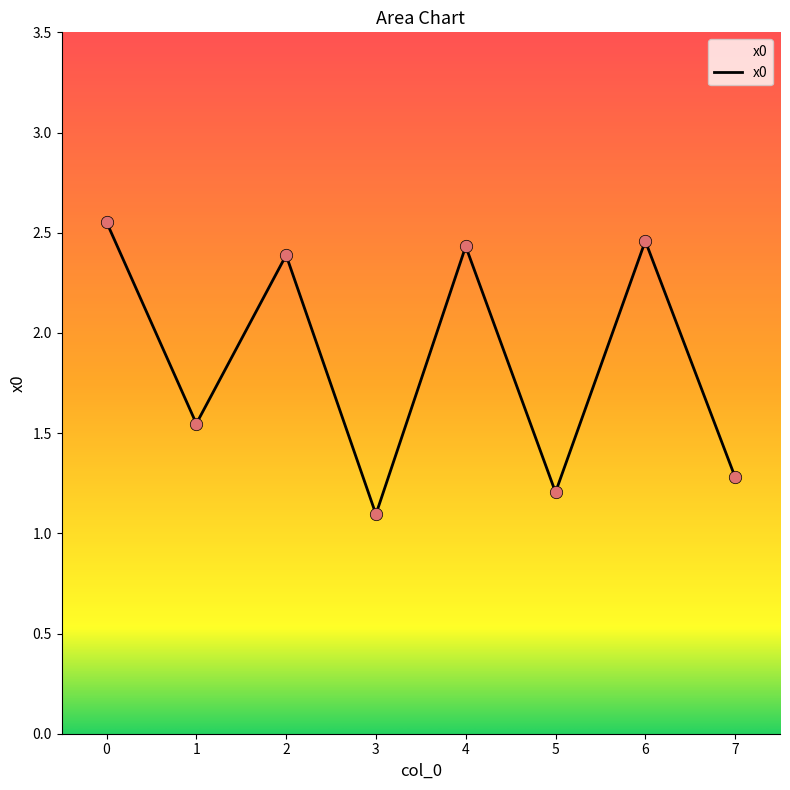

Approximately how many times larger is the value at 6 compared to 3?

2.2